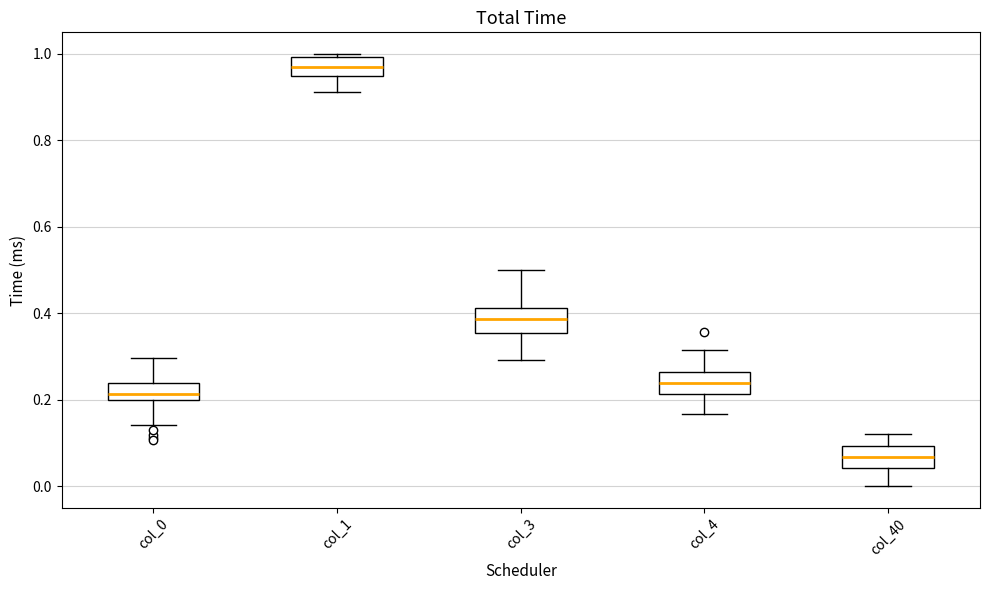

Reading left to right, transcribe this box plot: for each box, give where its median line is, the range the box spans, and where its two whiskers end, as read against the y-axis. The values are not printed on the chart, so give them approximately, as read against the axis.

col_0: median 0.22, box 0.20 to 0.24, whiskers 0.14 to 0.30
col_1: median 0.96 (inside the box), box 0.96 to 1.00, whiskers 0.92 to 1.00 (just above the box's upper edge)
col_3: median 0.38, box 0.36 to 0.42, whiskers 0.30 to 0.50
col_4: median 0.24, box 0.22 to 0.26, whiskers 0.16 to 0.32
col_40: median 0.06, box 0.04 to 0.10, whiskers 0.00 to 0.12